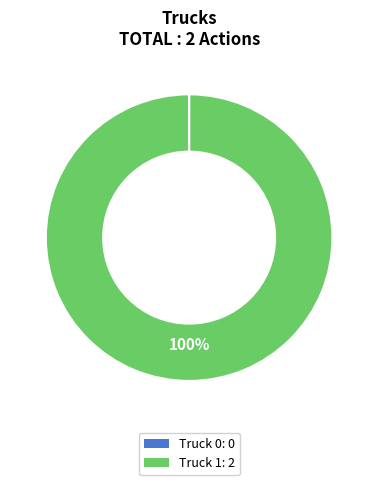

To the nearest percent, what is the difference between the largest and smallest slice percentages?

100%